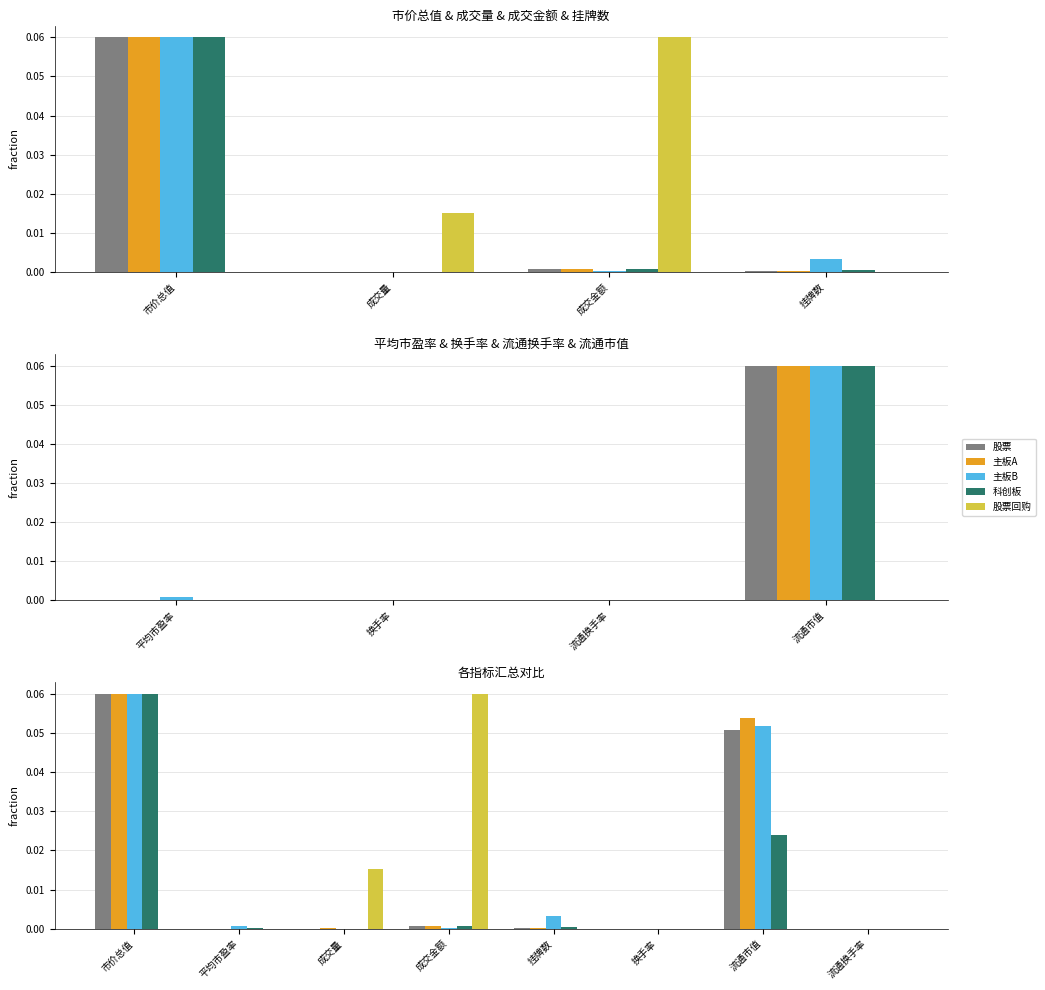

What is the difference between the highest and lowest values at 流通市值?

0.1